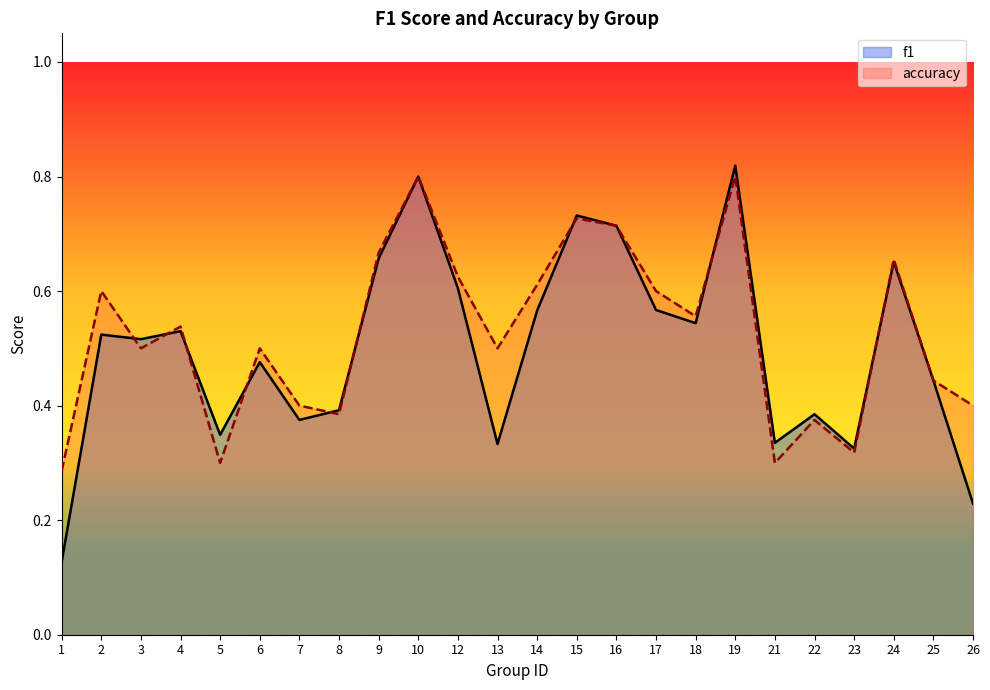

Which series has the largest total across all categories?

accuracy